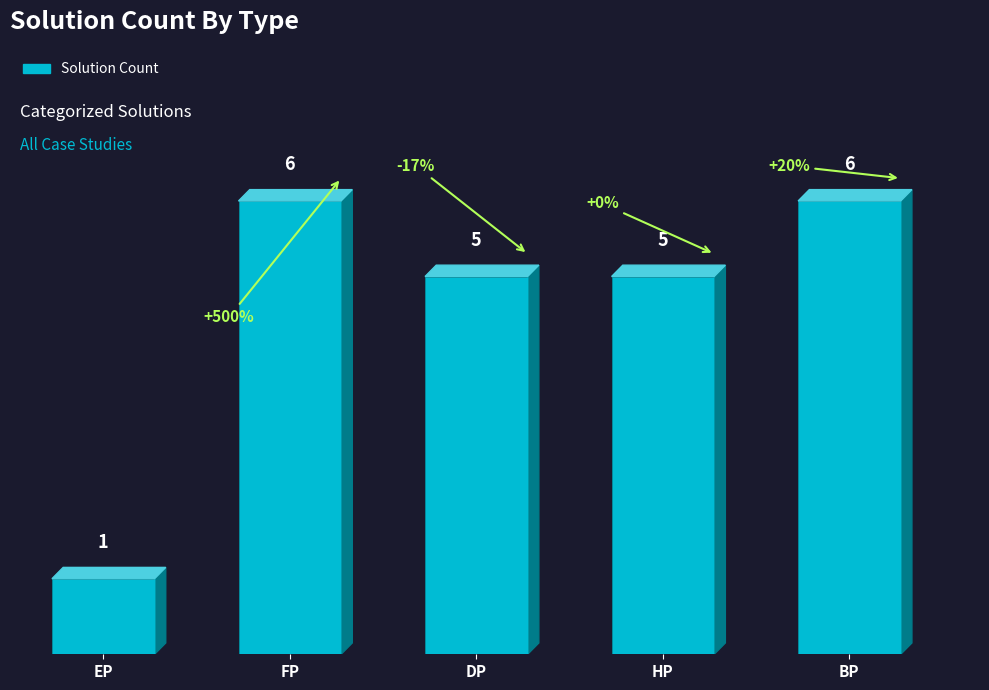

Count the values in the range 5 to 6.

4